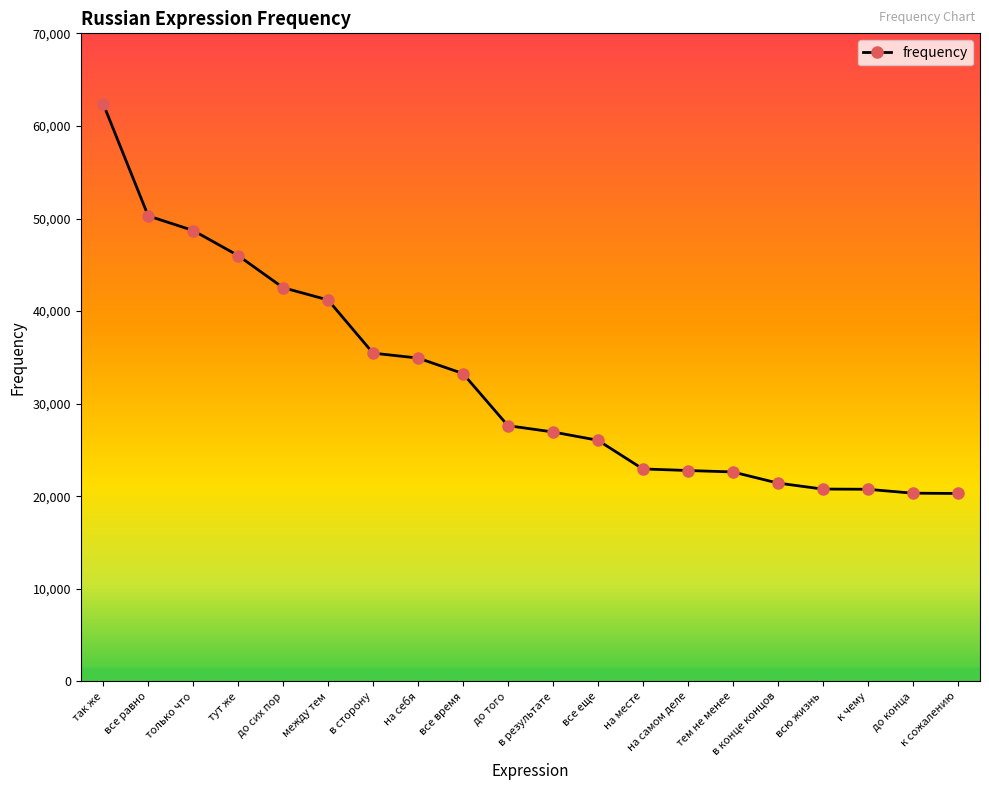

How many categories are shown in the chart?

20